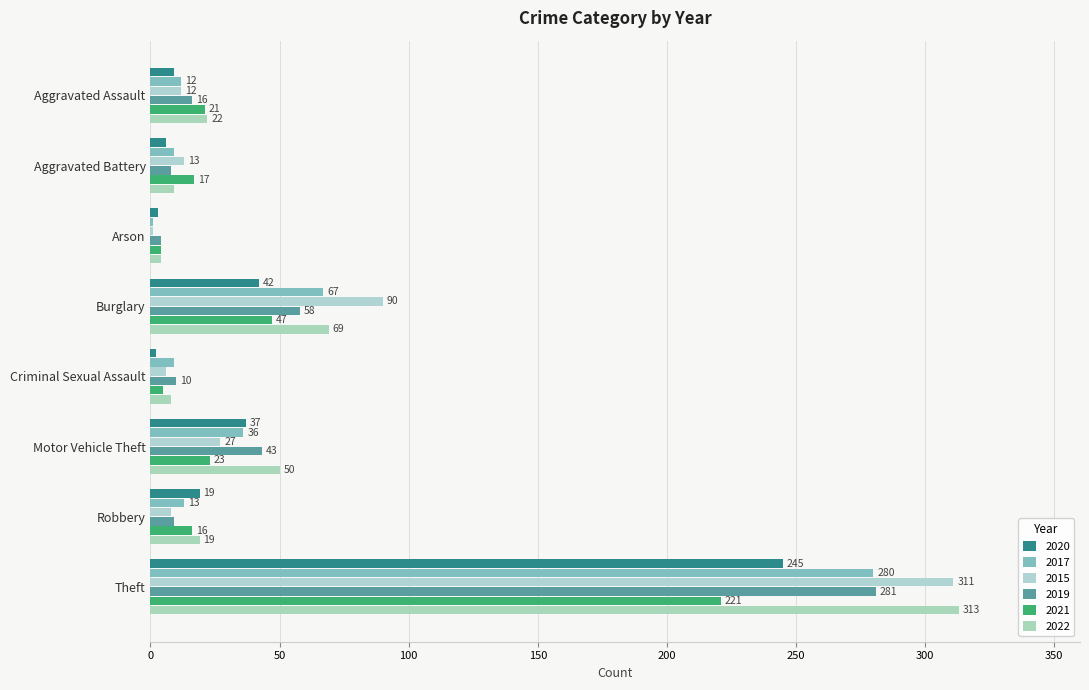

Between Aggravated Battery and Theft, which is larger?

Theft